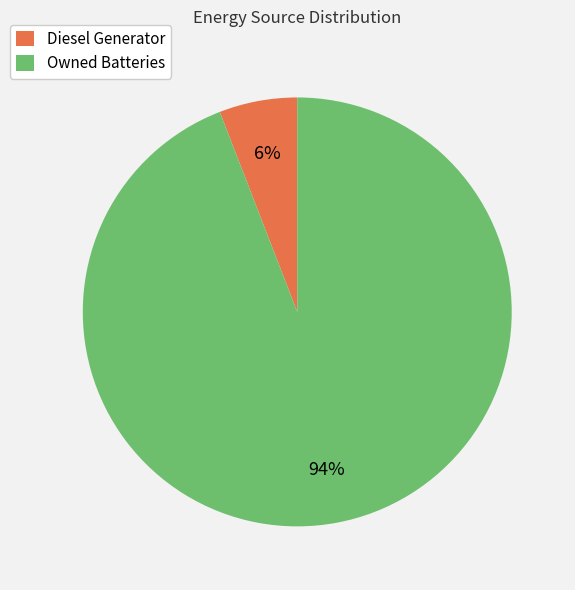

Which category has the biggest portion of the pie?

Owned Batteries